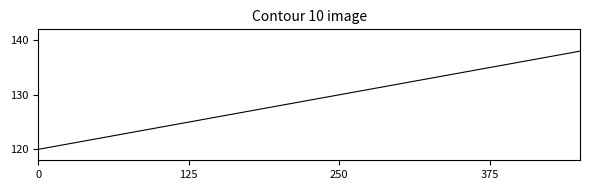

What is the minimum value shown in the chart?

120